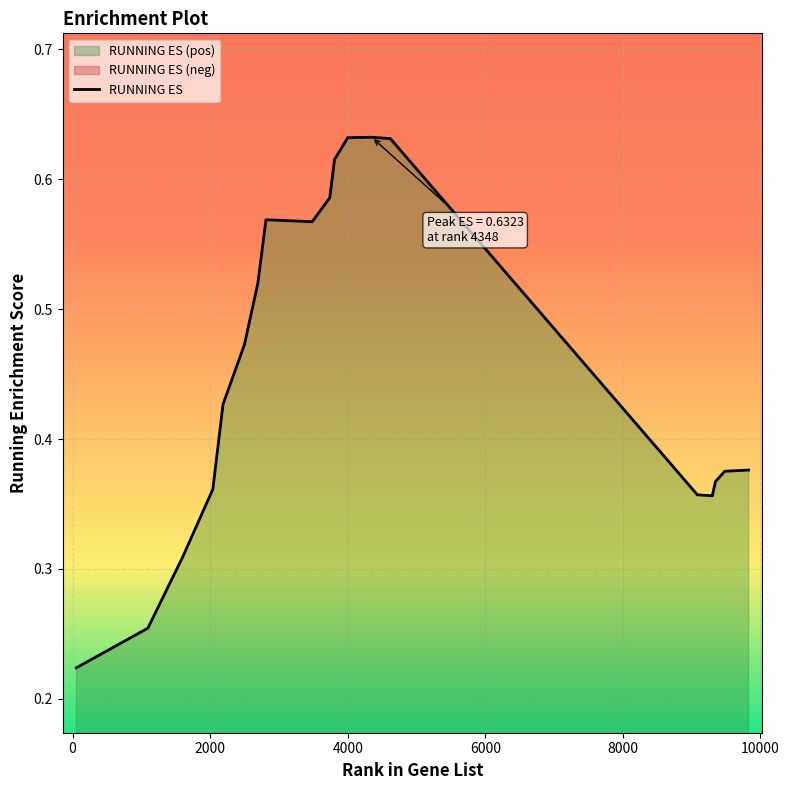

True or false: the data shows 0.6 at 3808.

True